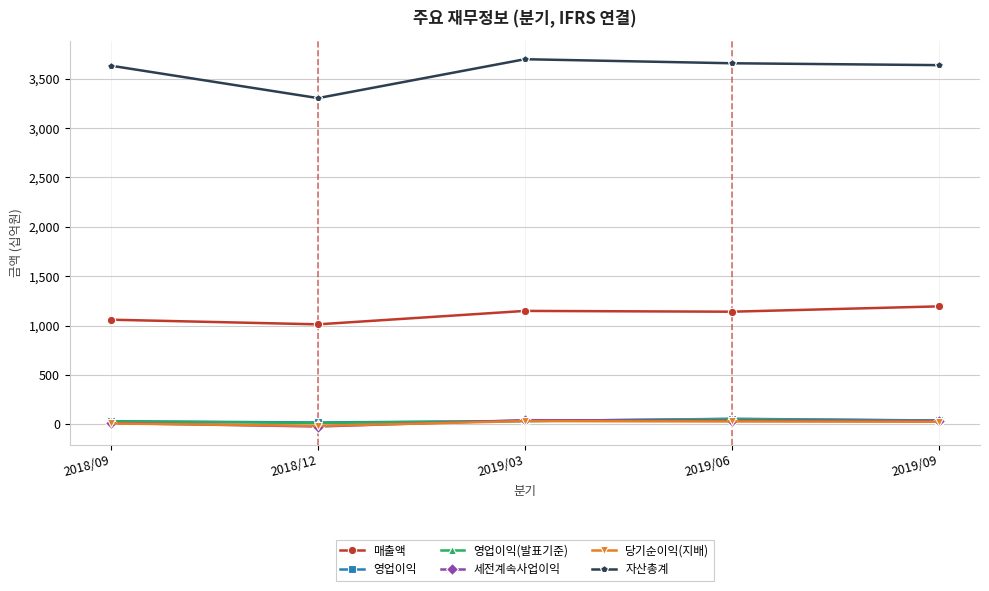

True or false: 매출액 and 당기순이익(지배) cross at least once.

False